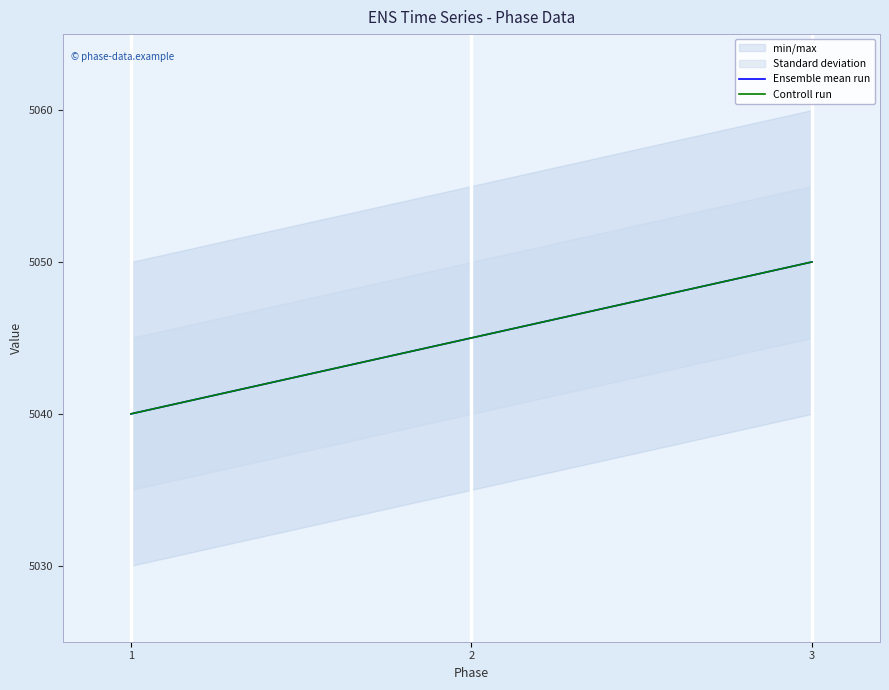

Is it true that Ensemble mean run equals 1204 at 2?

False